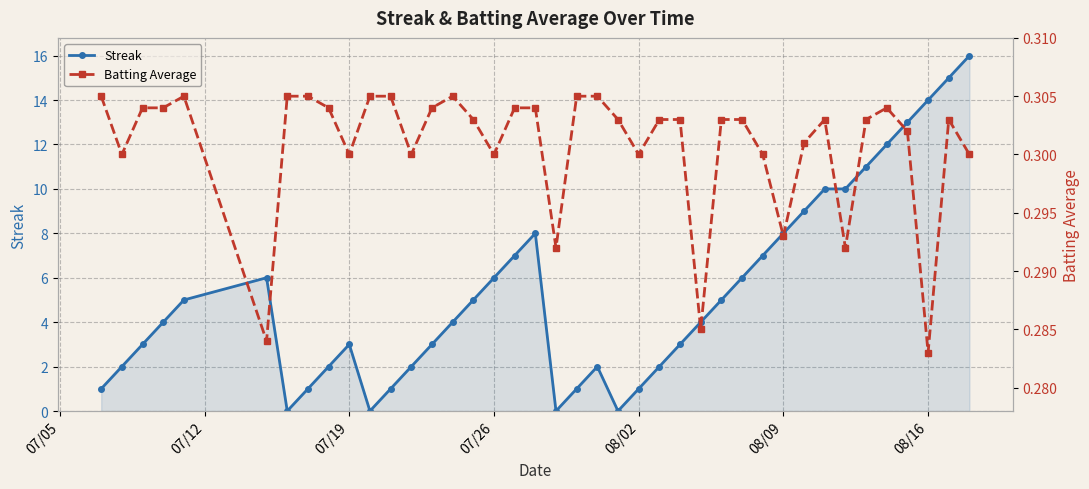

Rank the series by their average value, from lowest to highest.

Batting Average, Streak